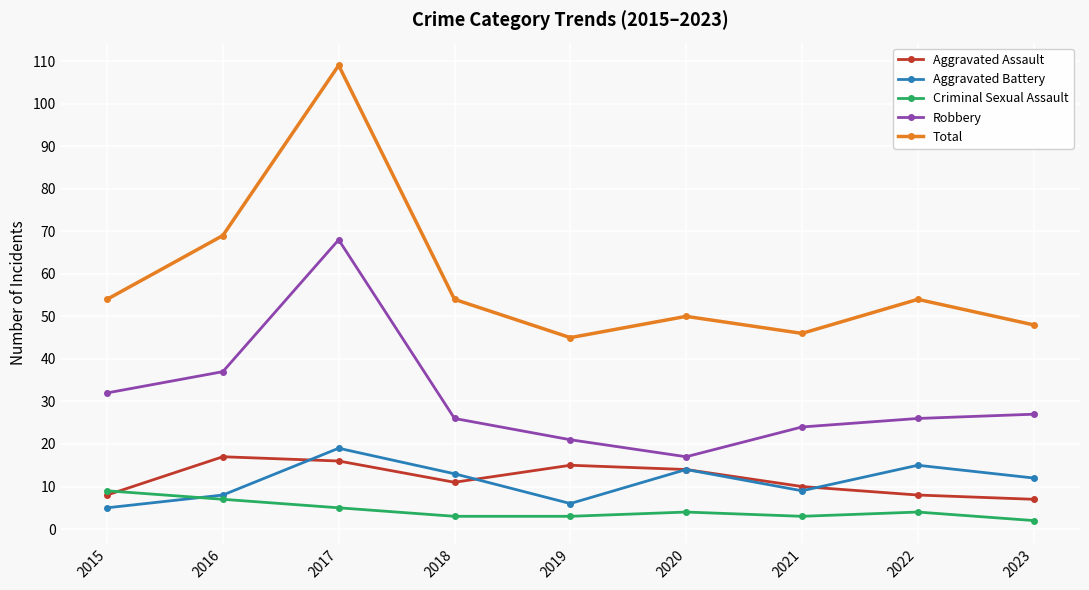

After their last crossing, which series has the higher values: Aggravated Assault or Criminal Sexual Assault?

Aggravated Assault